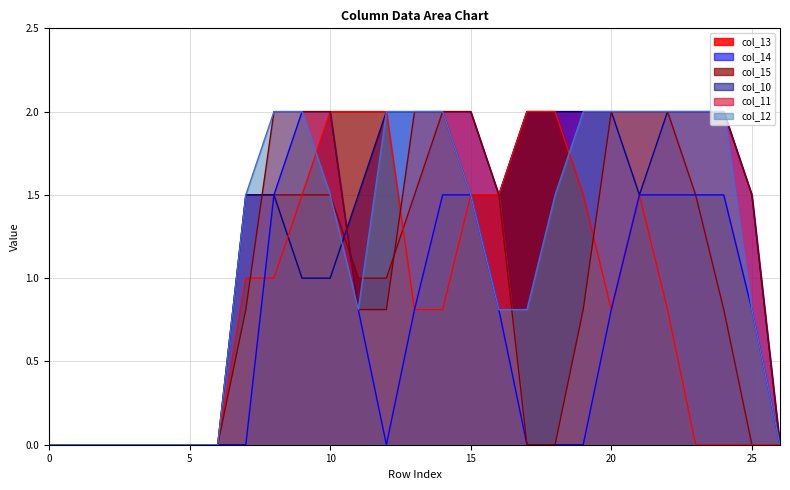

The col_14 series shows 2.0 at 18. True or false?

True